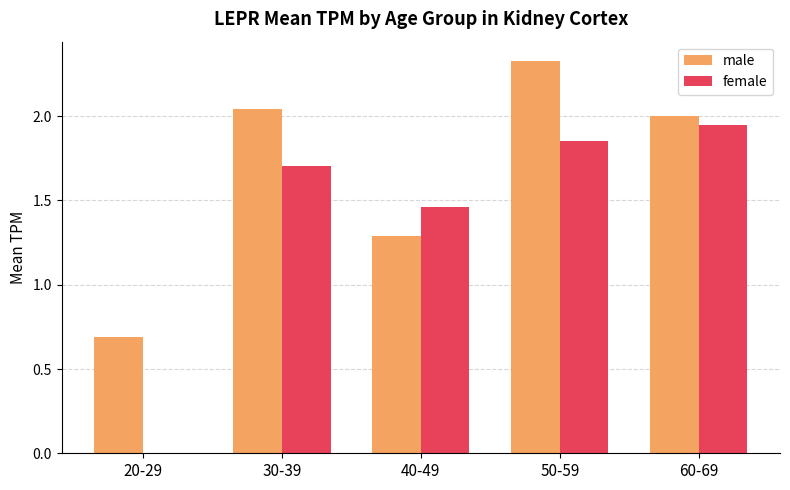

The value of female at 20-29 is 0.0. True or false?

True